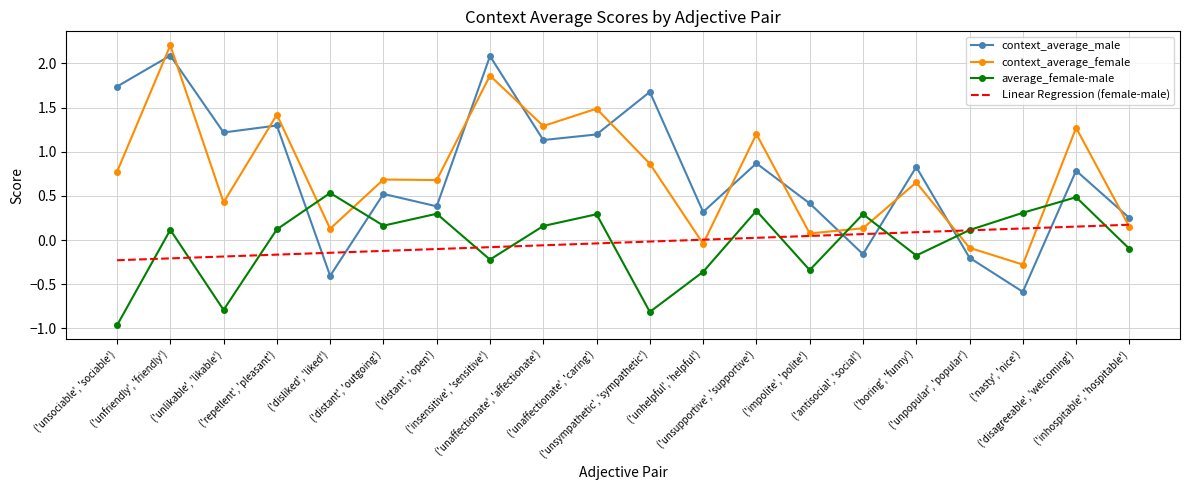

How many negative values does the context_average_female series have?

3